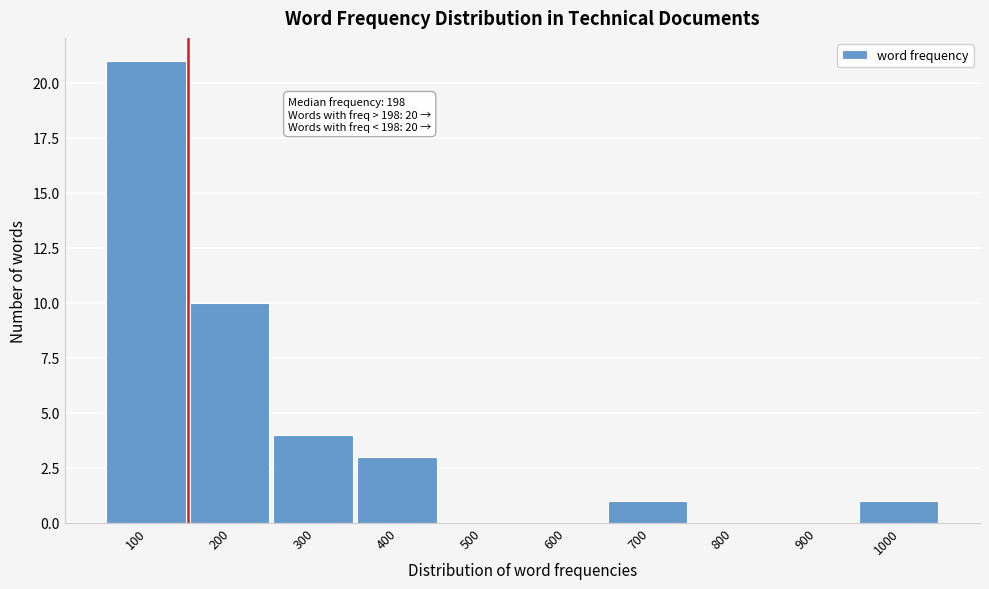

Reading left to right, transcribe all the data shown in this chart.

100=21	200=10	300=4	400=3	500=0	600=0	700=1	800=0	900=0	1000=1